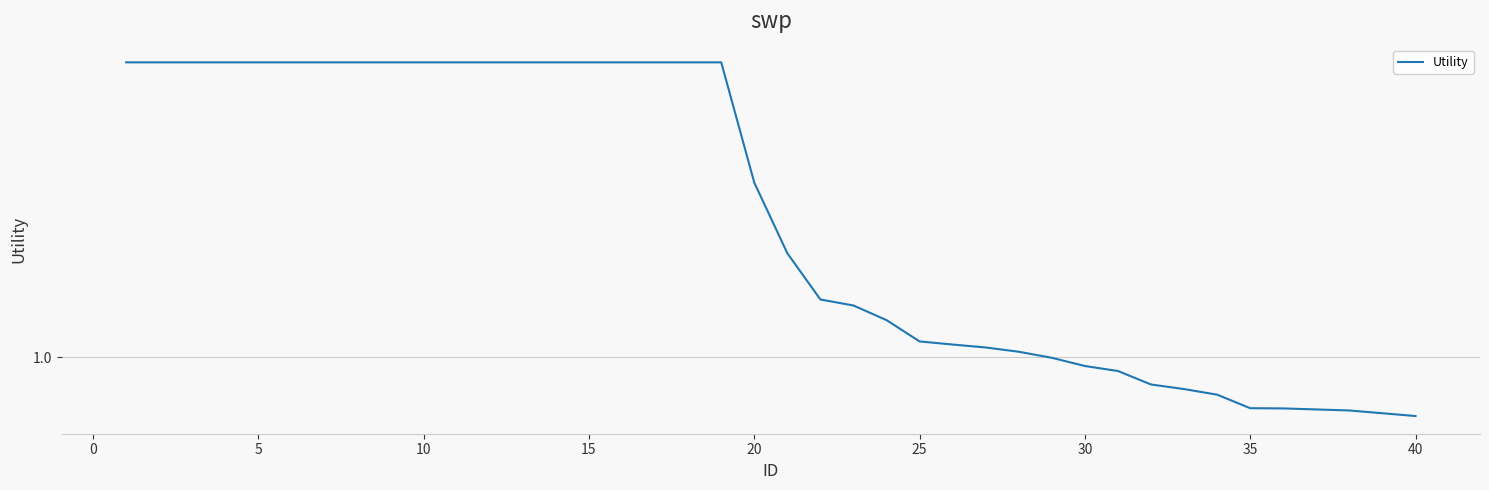

Does the chart display data point markers on the line(s)?

No